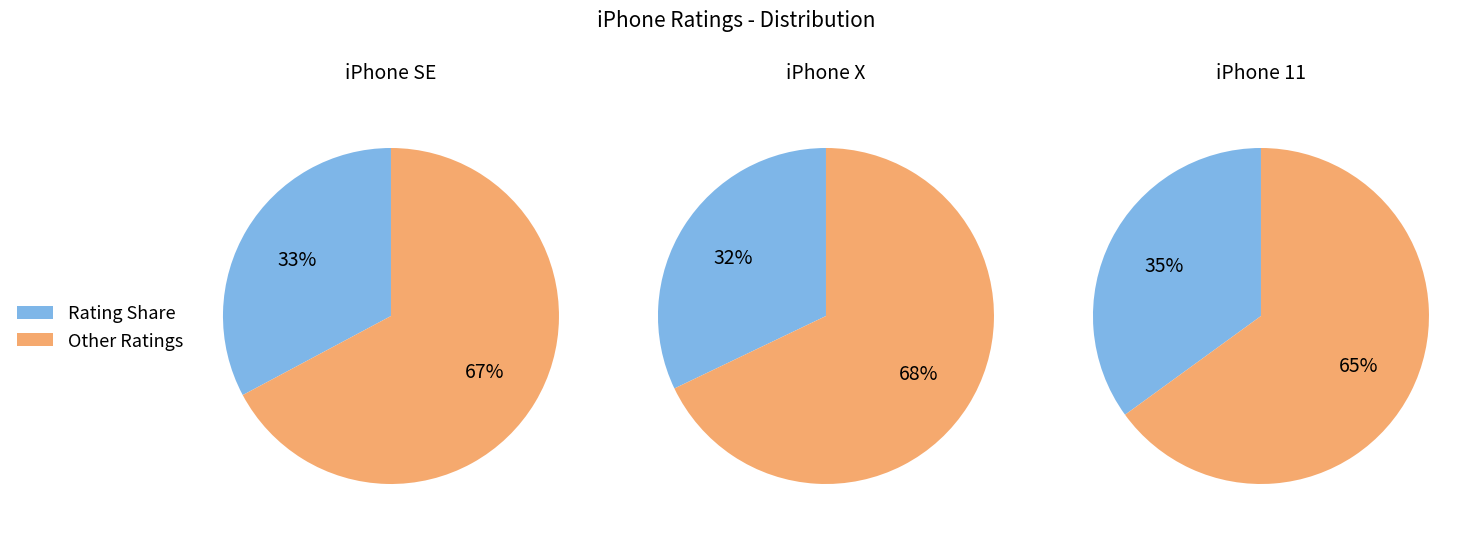

What is the ratio of the value at iPhone SE to the value at iPhone X?

1.0